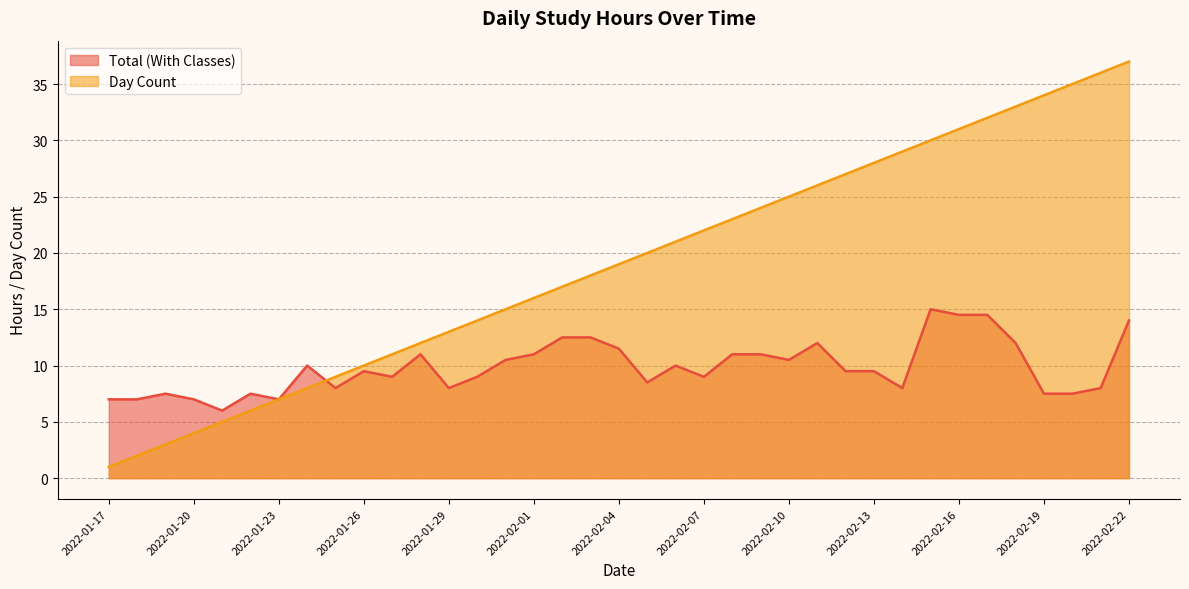

How many data points in Total (With Classes) are above 9?

20